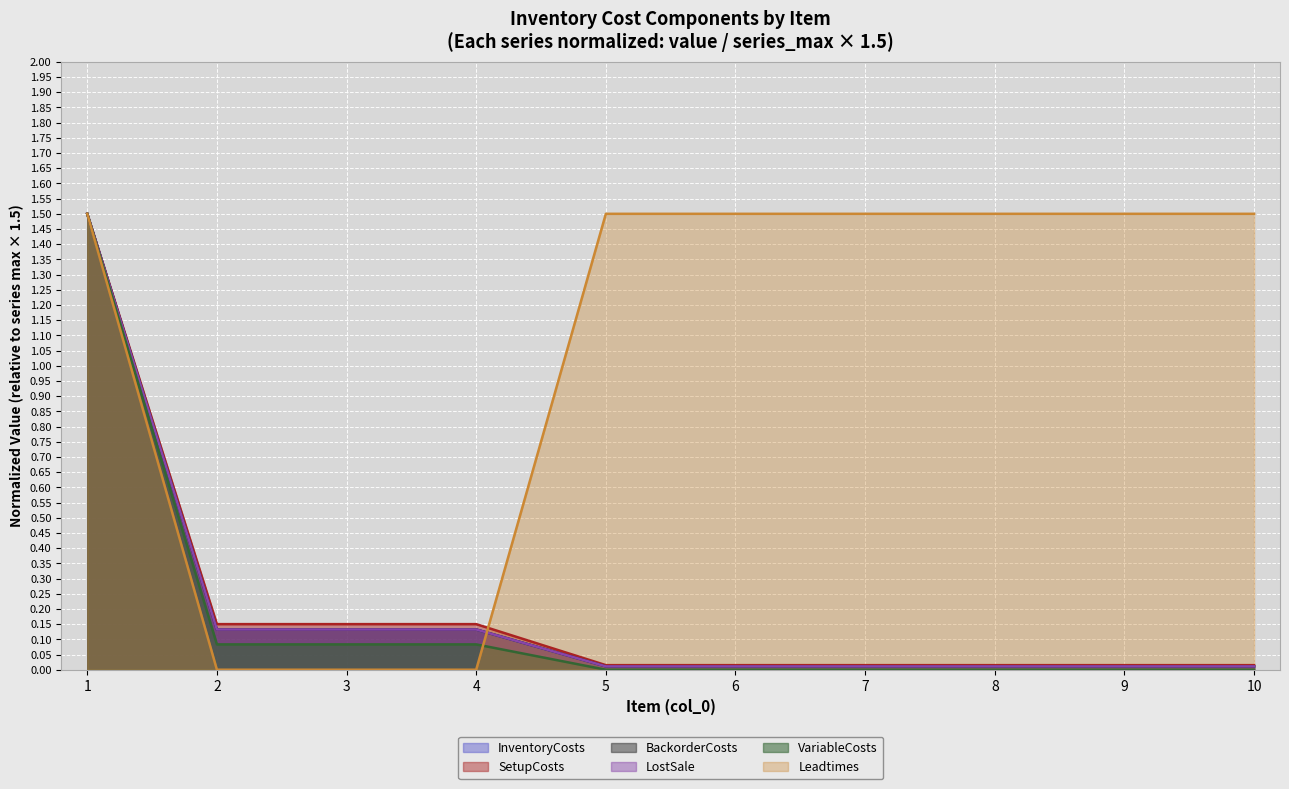

At which category is the sum across all series the highest?

1